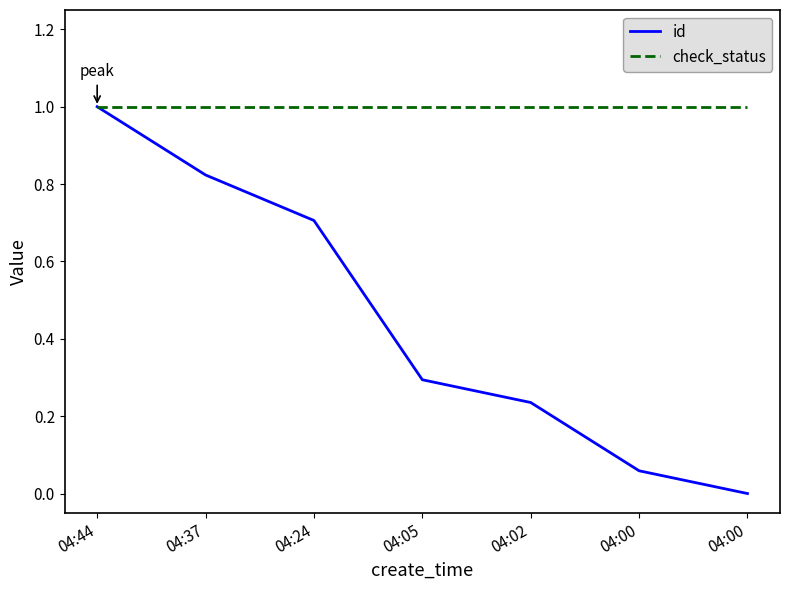

At which label does id reach its minimum?

04:00